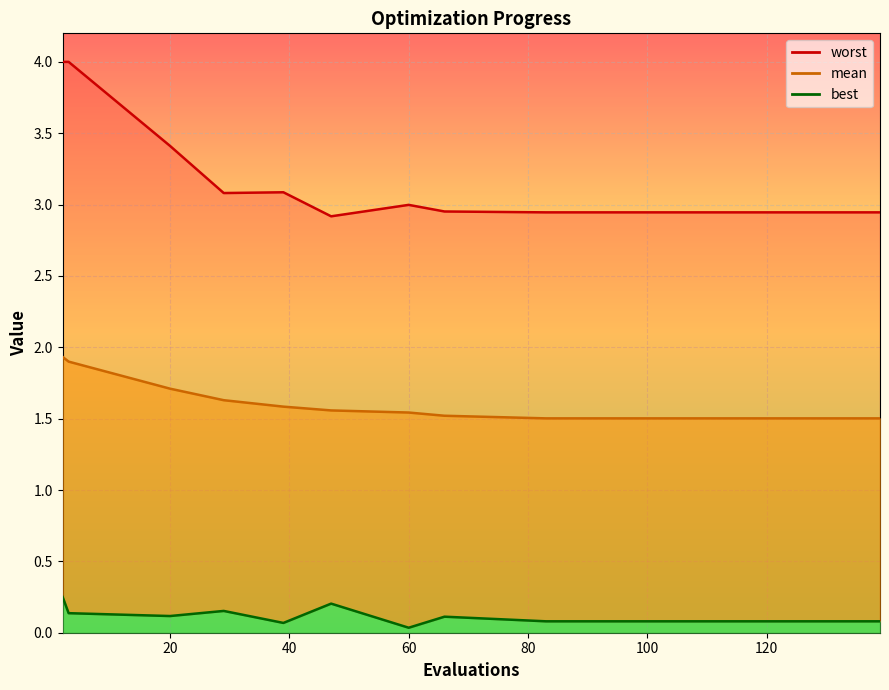

Which series has the largest total across all categories?

worst